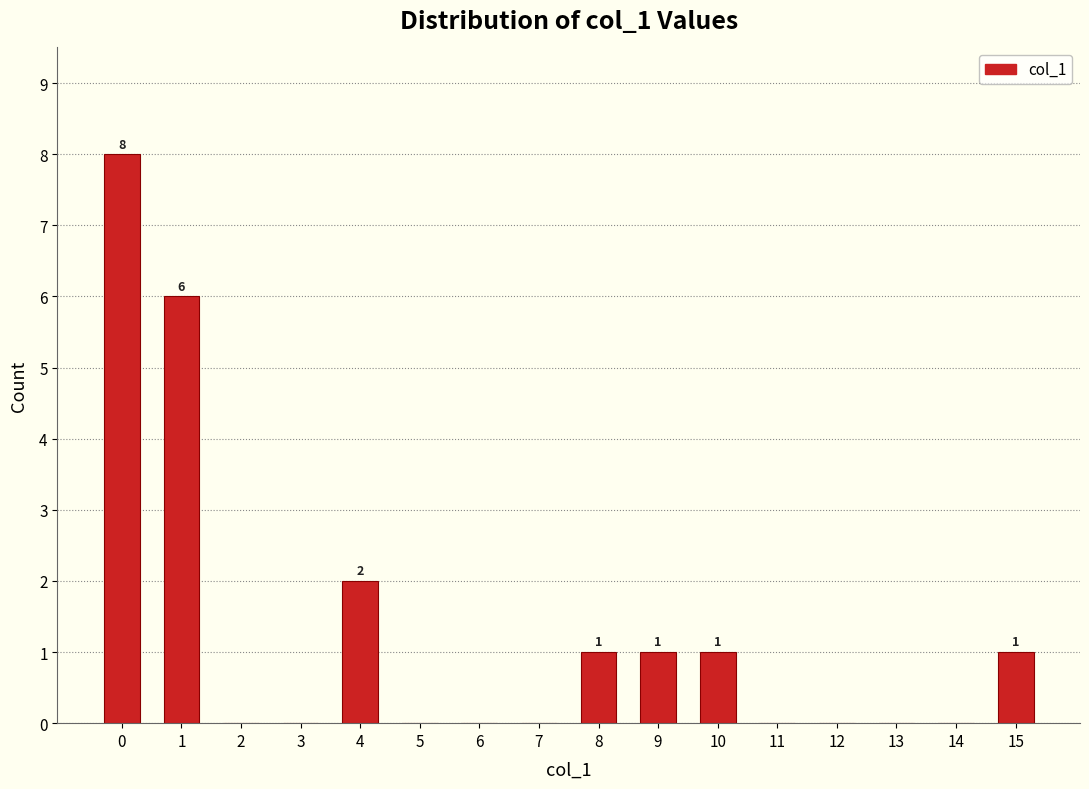

Reading left to right, extract all data points from this chart.

0=8	1=6	2=0	3=0	4=2	5=0	6=0	7=0	8=1	9=1	10=1	11=0	12=0	13=0	14=0	15=1